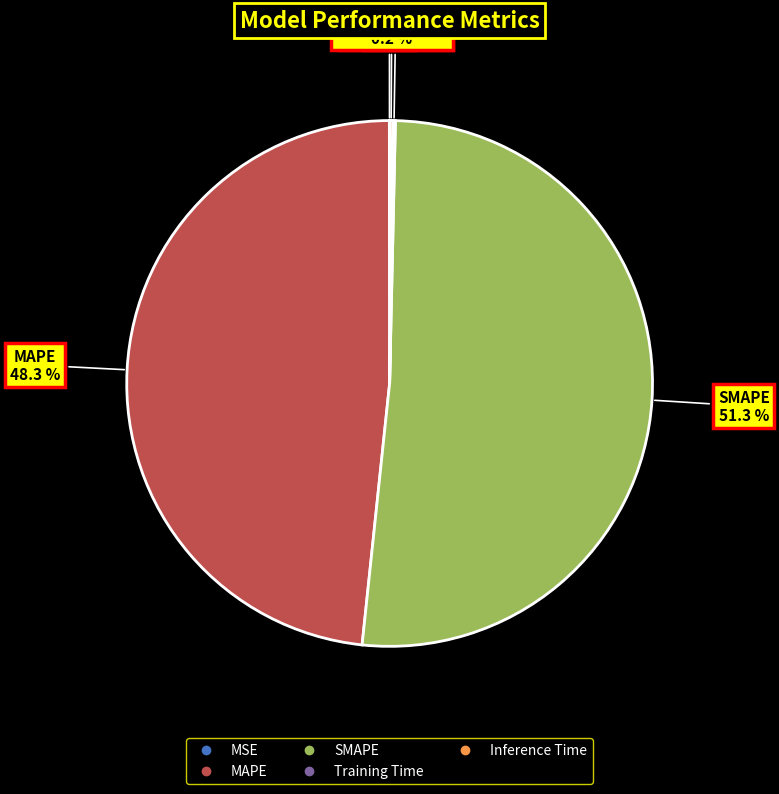

Which slice represents more than half of the pie?

SMAPE